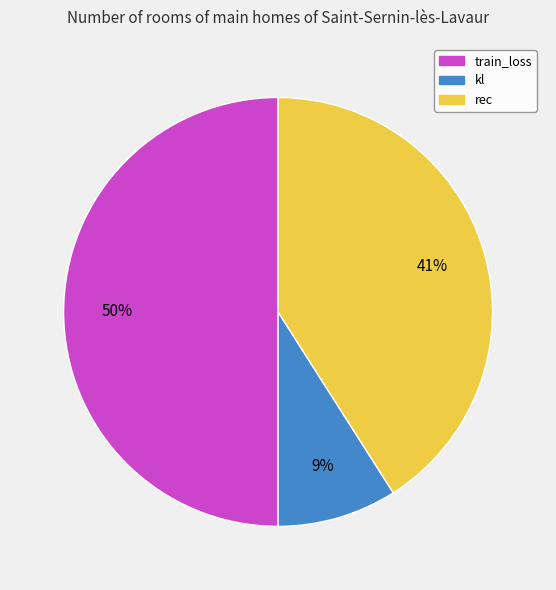

To the nearest percent, what is the difference between the rec and kl slice percentages?

32%